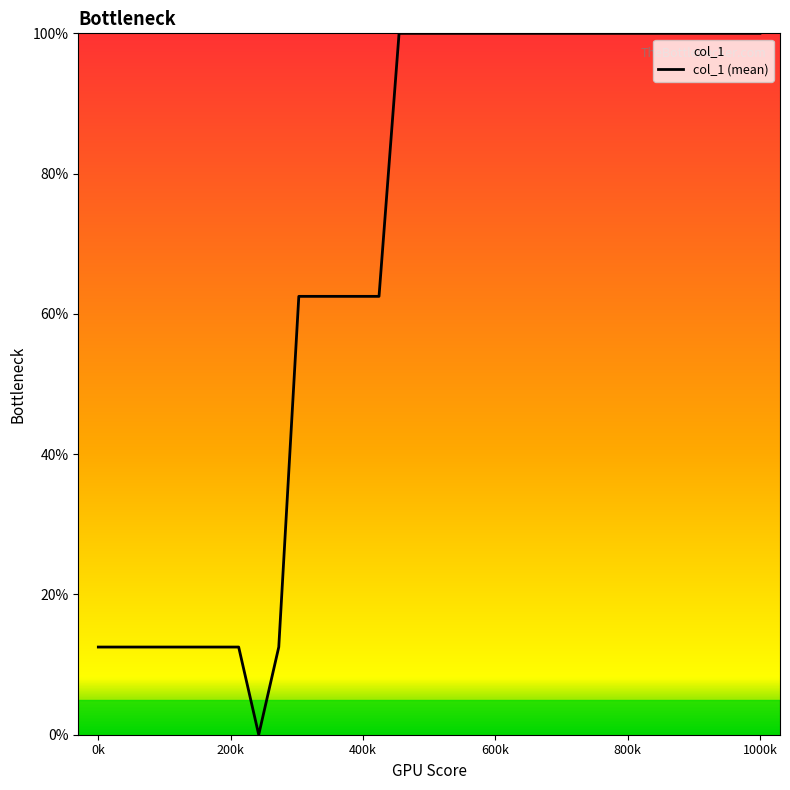

What is the greatest value displayed?

100.0